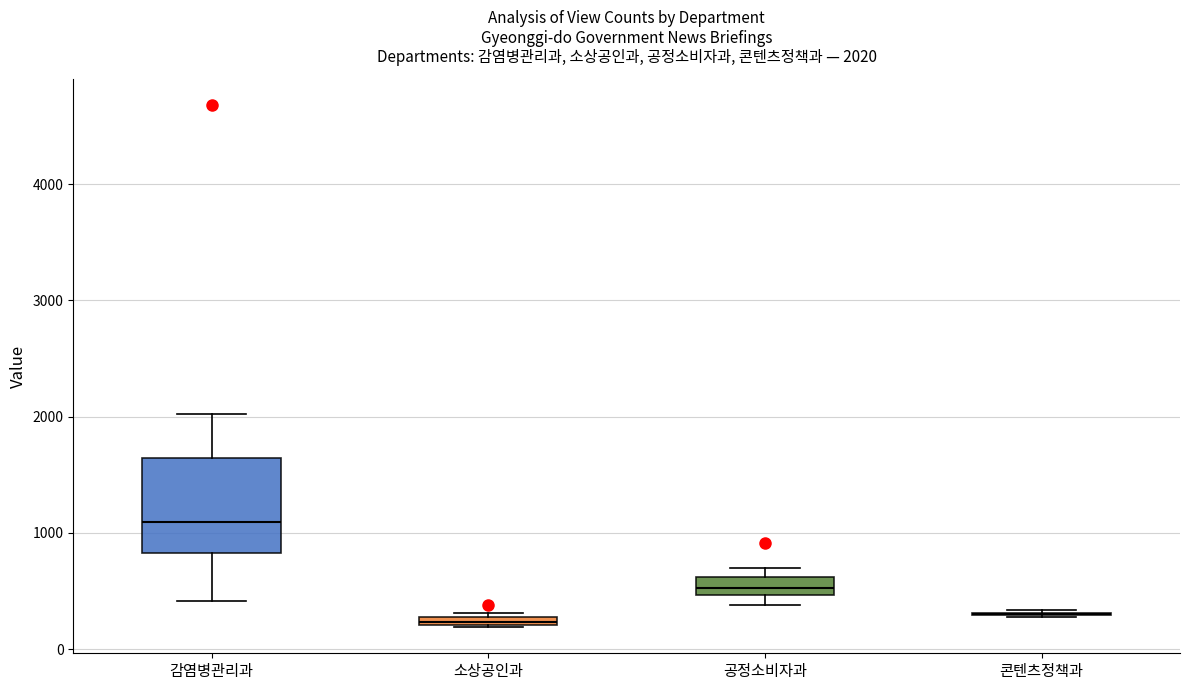

Comparing the boxes themselves (not the whiskers), which one is the tallest?

감염병관리과